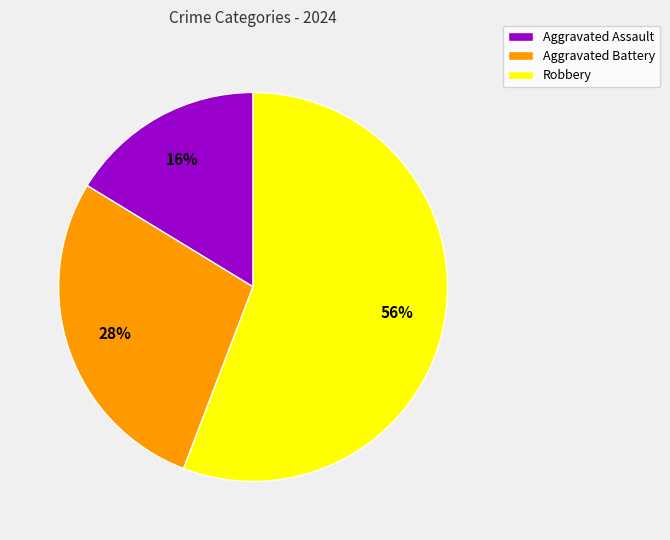

Do Aggravated Battery and Robbery together represent more than half of the pie?

Yes